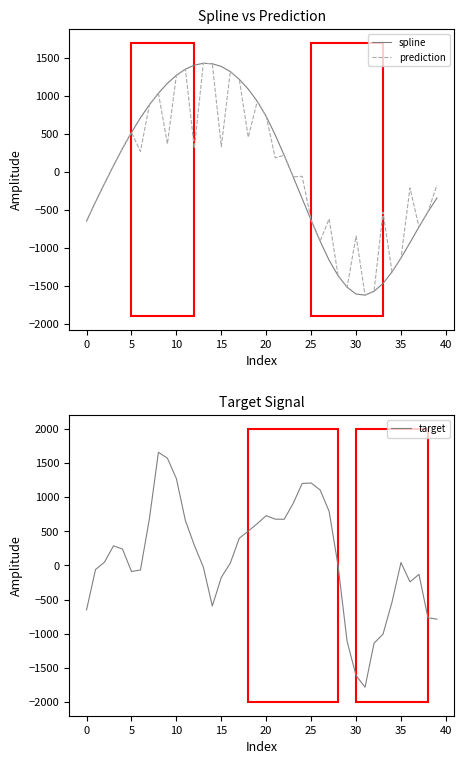

In spline, how many points are higher than both neighbors (excluding endpoints)?

1